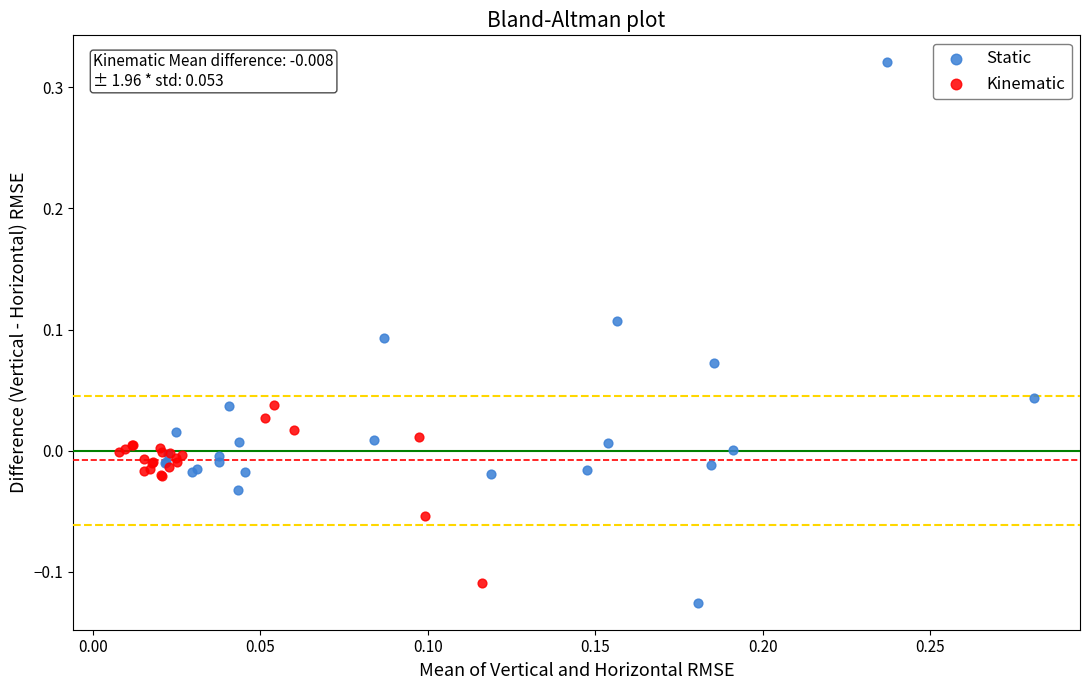

Which series reaches the minimum Y coordinate?

Static